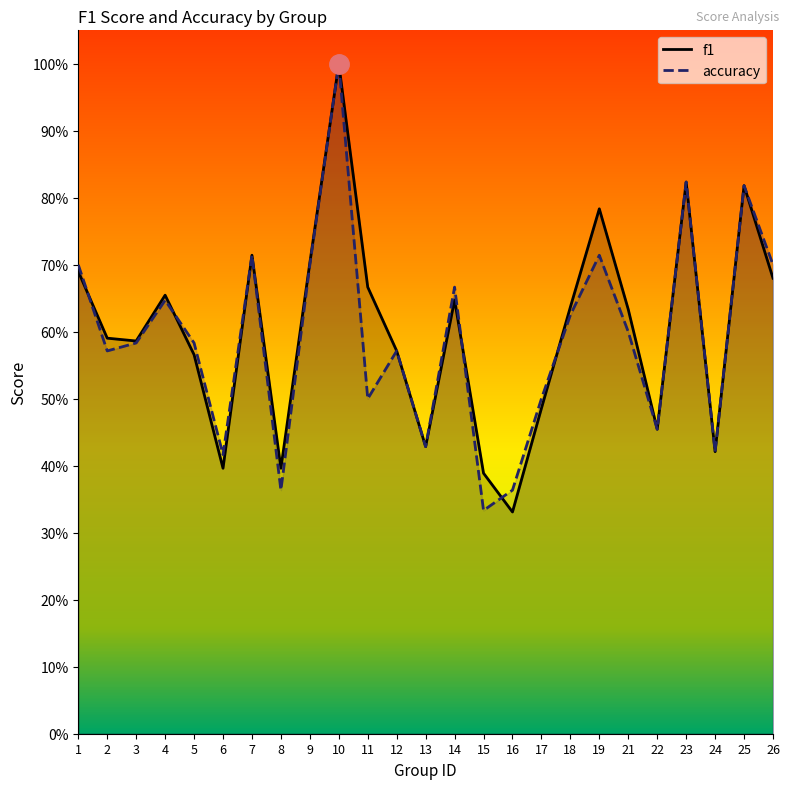

Which category has the highest value in the accuracy series?

10